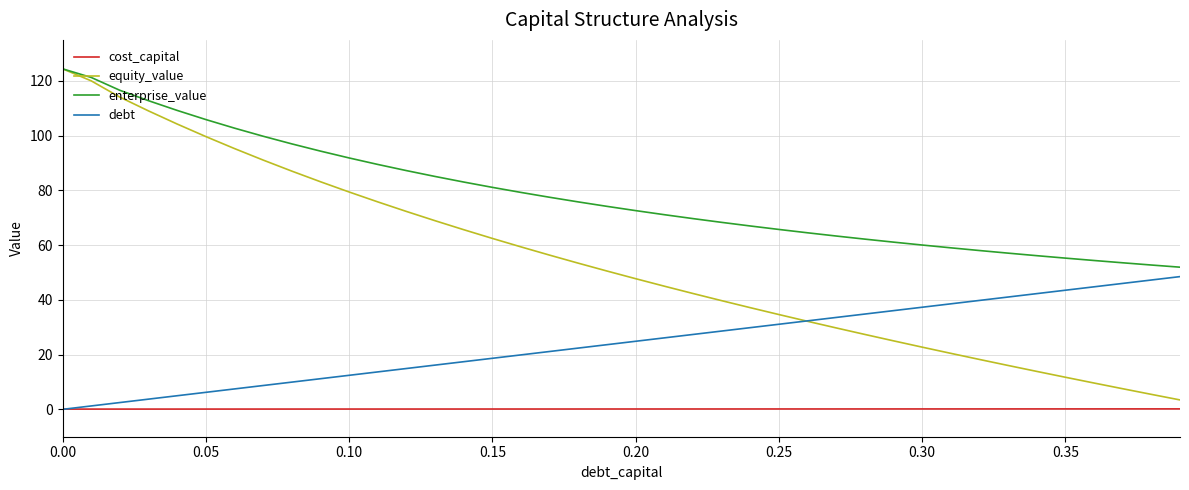

True or false: debt and enterprise_value intersect in this chart.

False